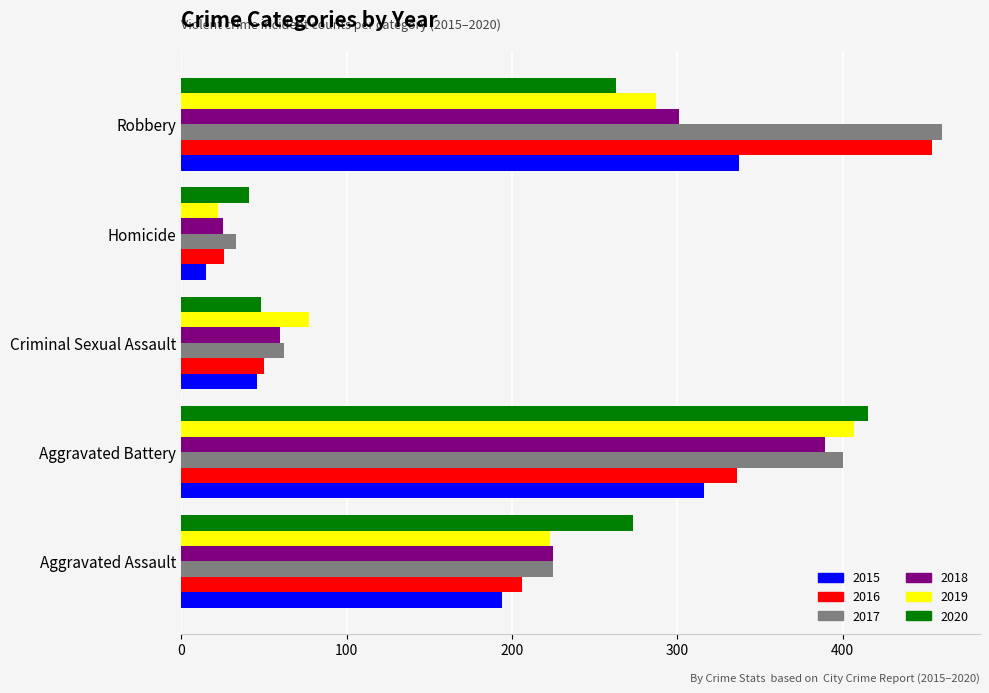

Between Homicide and Robbery, which series saw the biggest shift?

2016